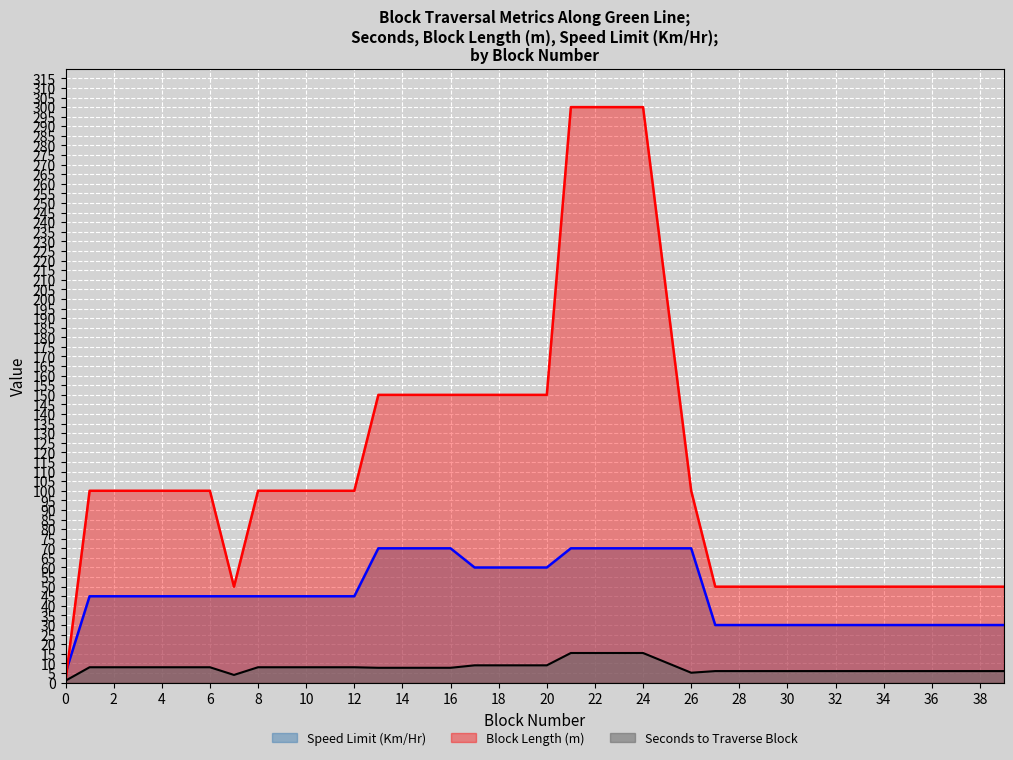

At which label is Speed Limit (Km/Hr) closest to 37?

27